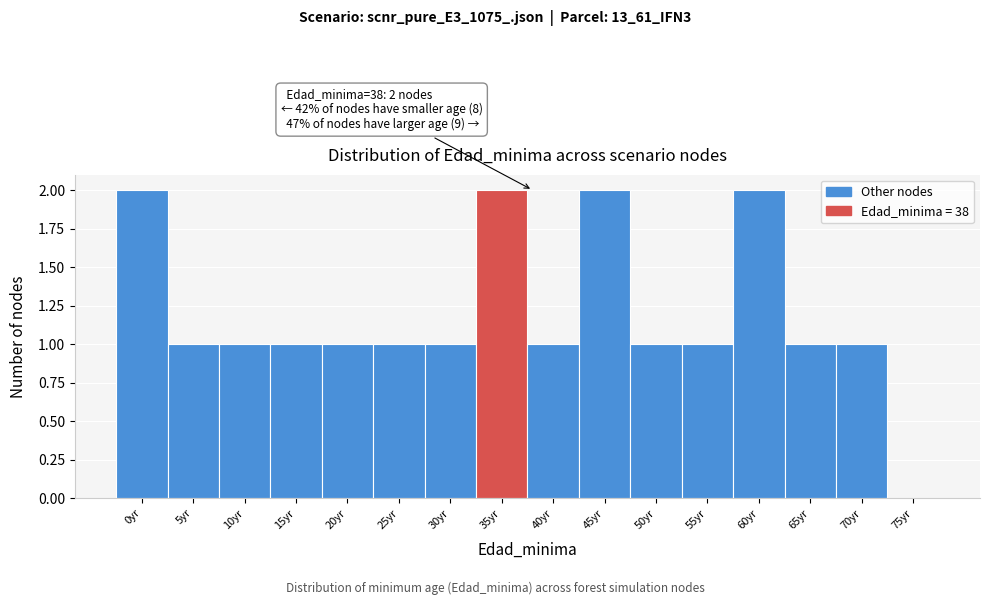

Reading left to right, extract all data points from this chart.

0yr=2	5yr=1	10yr=1	15yr=1	20yr=1	25yr=1	30yr=1	35yr=2	40yr=1	45yr=2	50yr=1	55yr=1	60yr=2	65yr=1	70yr=1	75yr=0